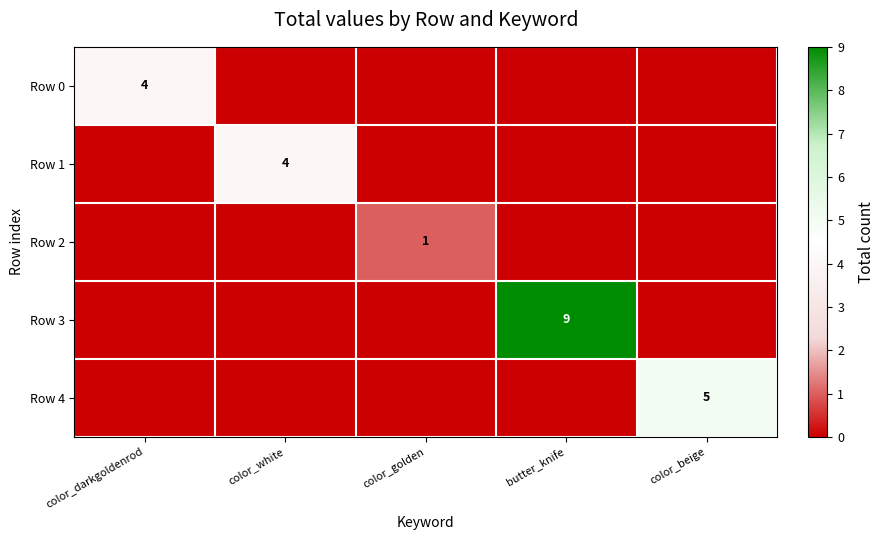

The value of Row 3 at butter_knife is 3. True or false?

False